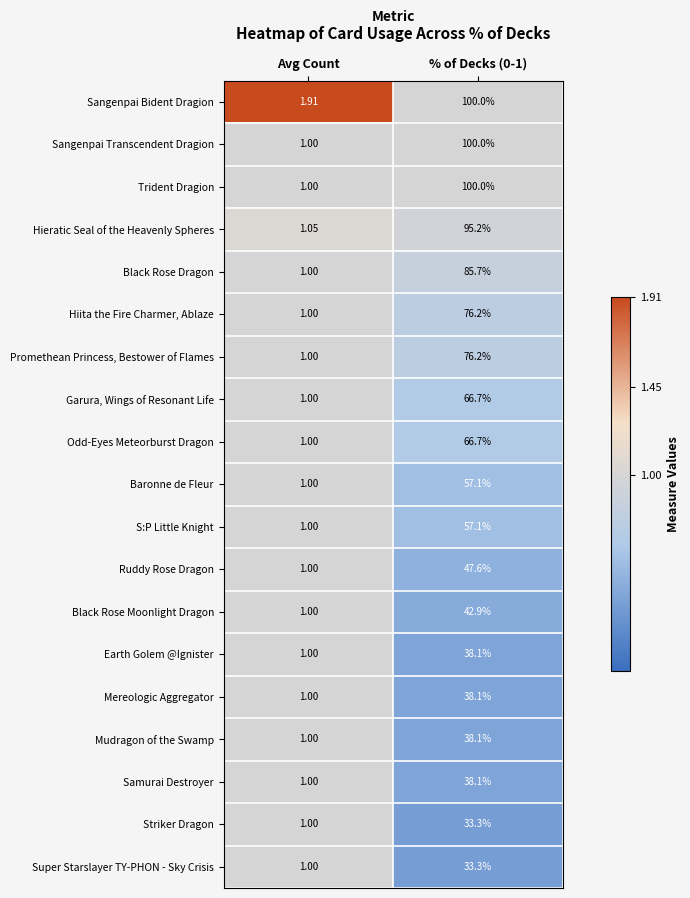

At which label is Ruddy Rose Dragon closest to 24?

Avg Count